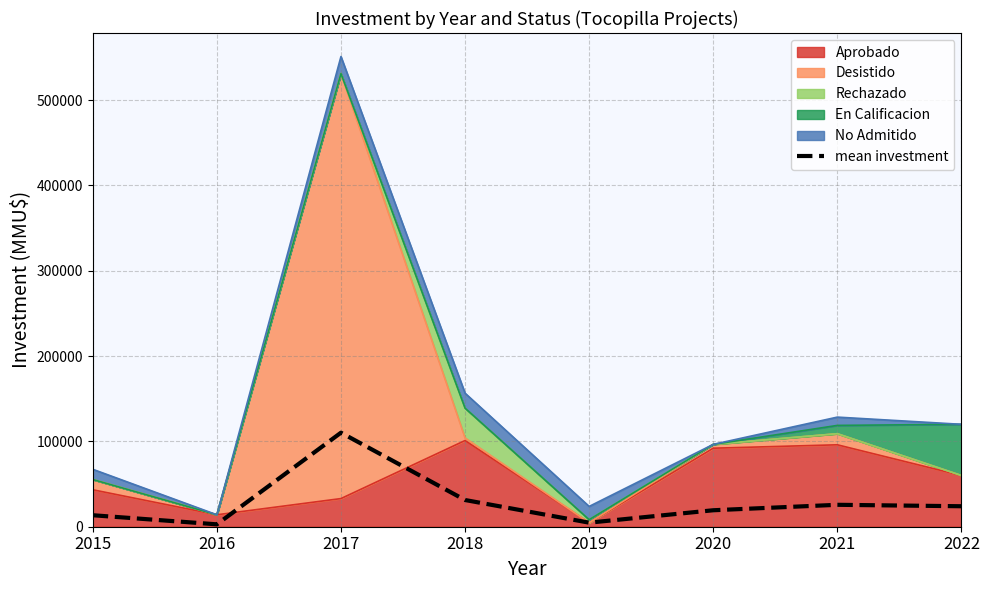

The value at 2019 is 7386.7. True or false?

False